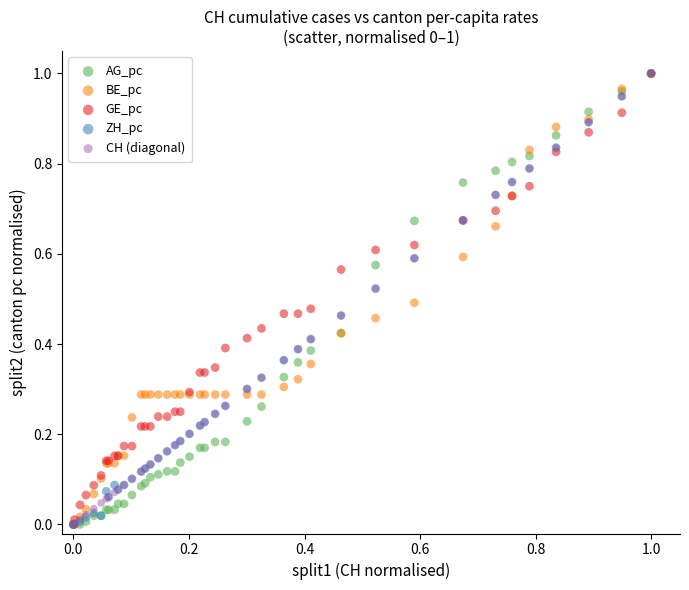

What are all the series names shown in the legend?

AG_pc, BE_pc, GE_pc, ZH_pc, CH (diagonal)